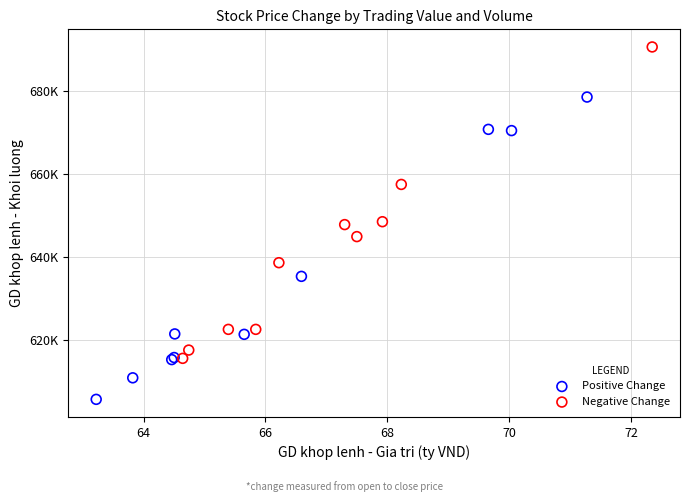

Which series has the largest Y range (max minus min)?

Negative Change